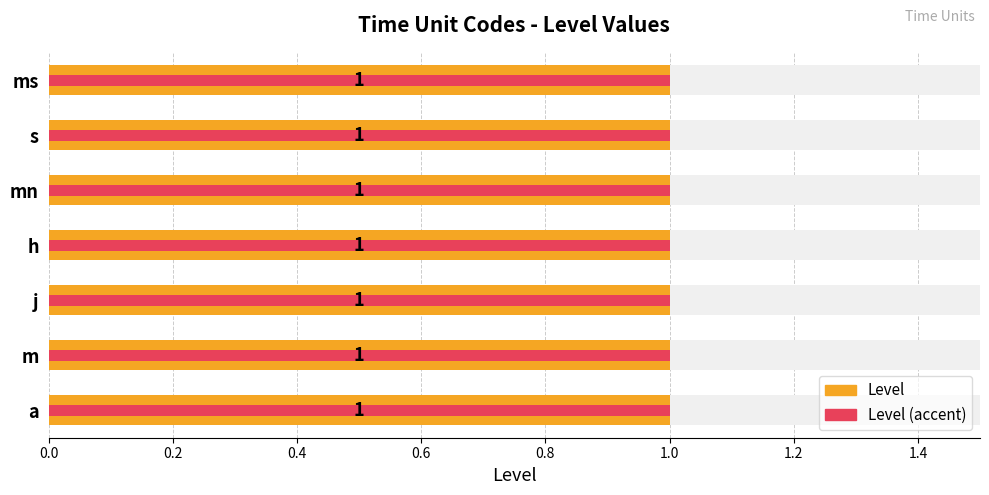

List the series in order of their peak value, lowest first.

Level (accent), Level